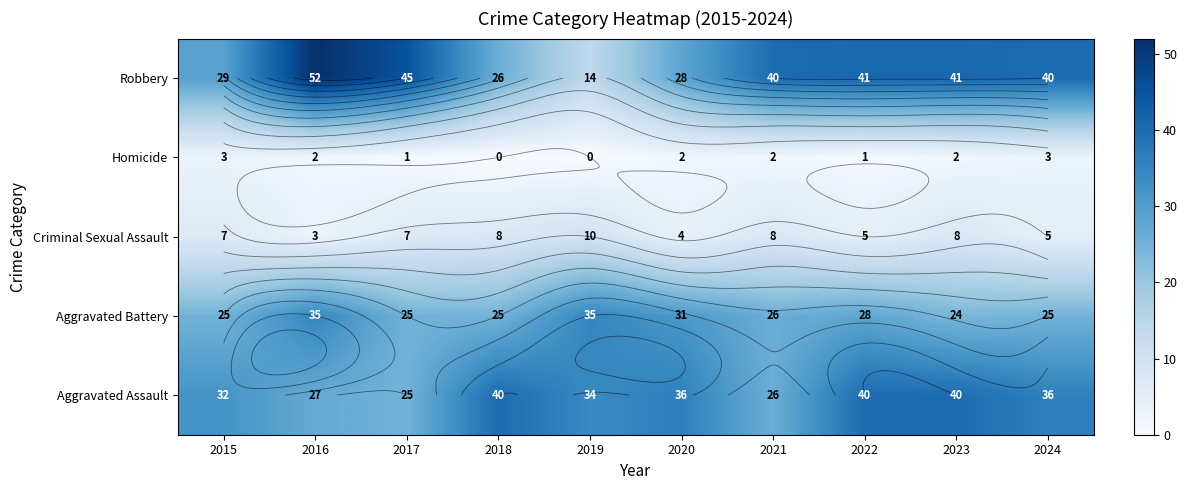

Is the value of Homicide at 2022 greater than the value of Aggravated Battery at 2016?

No